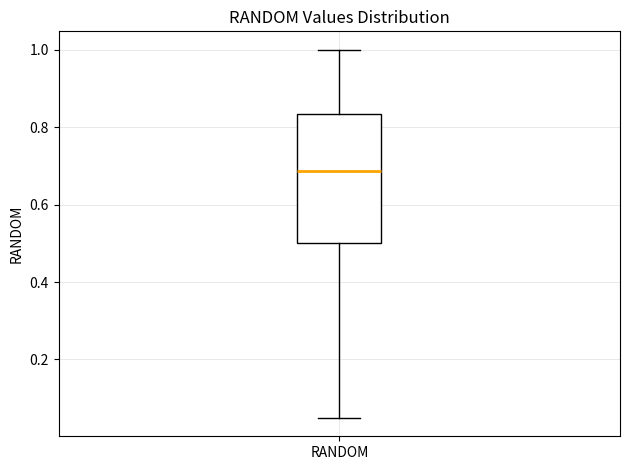

Read this box plot against the y-axis: the position of the median line, the range covered by the box, and the ends of both whiskers. The values are not printed on the chart, so give them approximately, as read against the axis.

median 0.68, box 0.50 to 0.84, whiskers 0.04 to 1.00